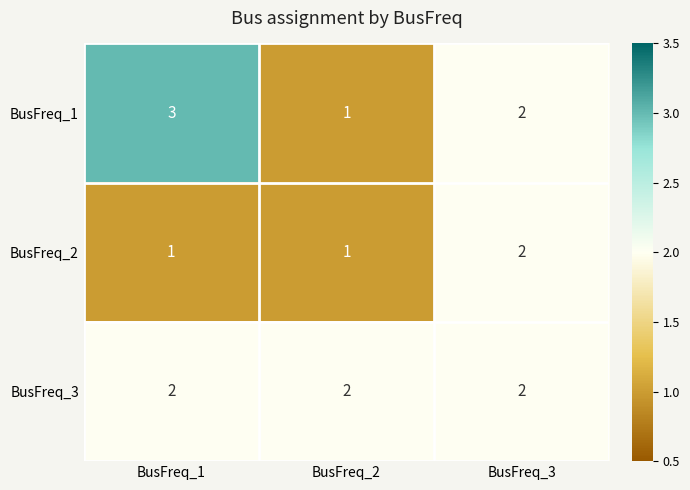

What is the spread (max minus min) of values at BusFreq_2?

1